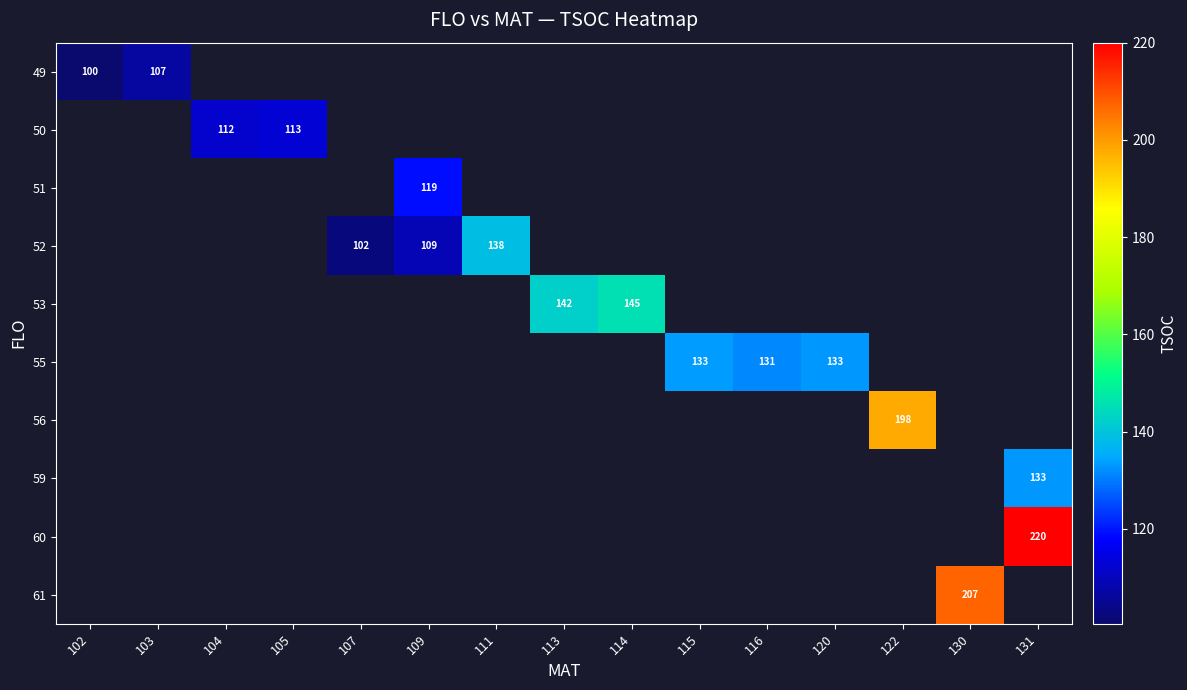

How many series are shown in this chart?

10